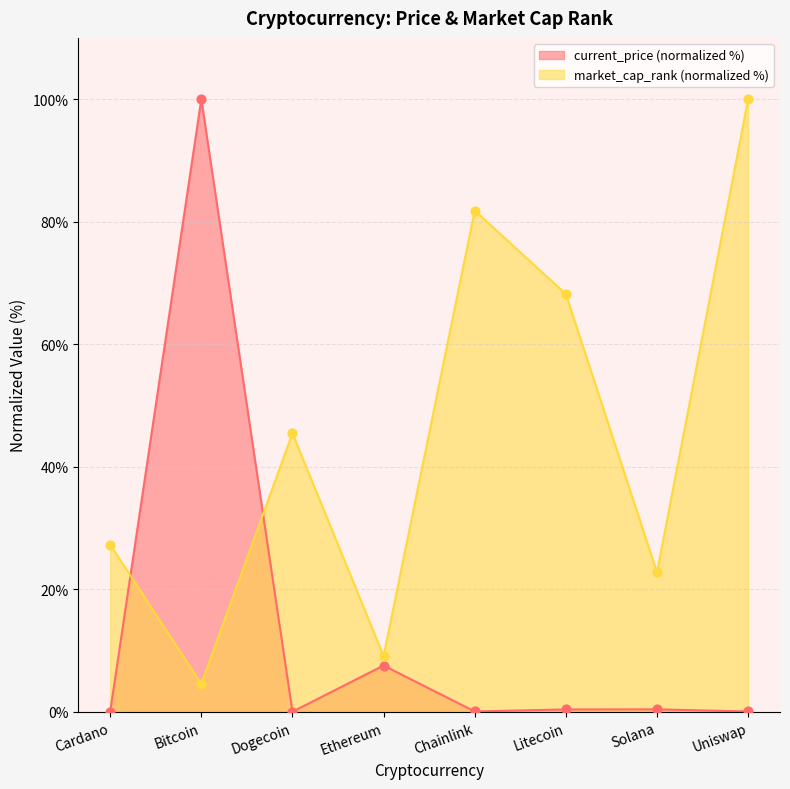

Which series has the largest total across all categories?

market_cap_rank (normalized %)